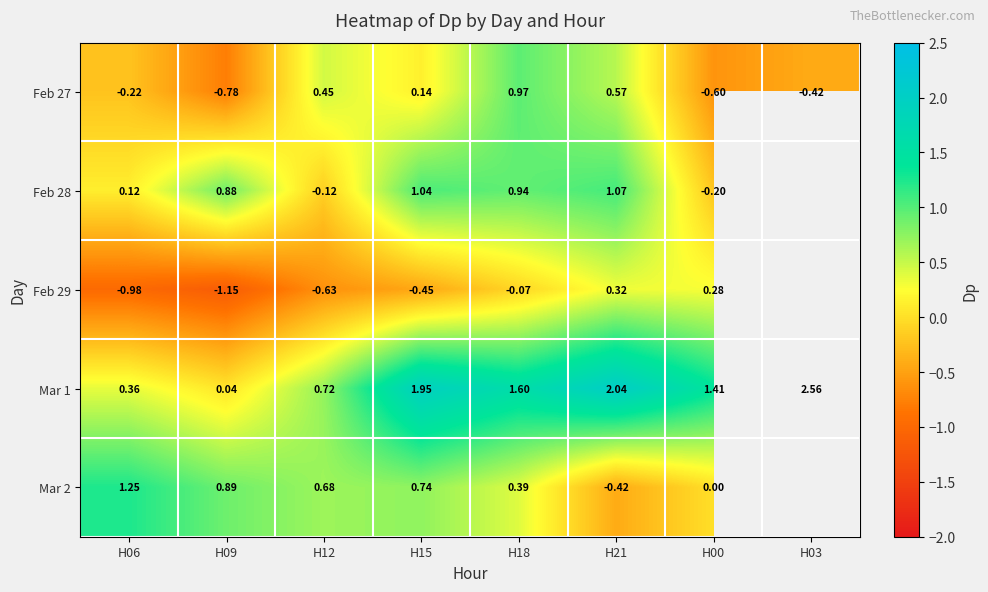

What is the greatest value displayed?

2.6